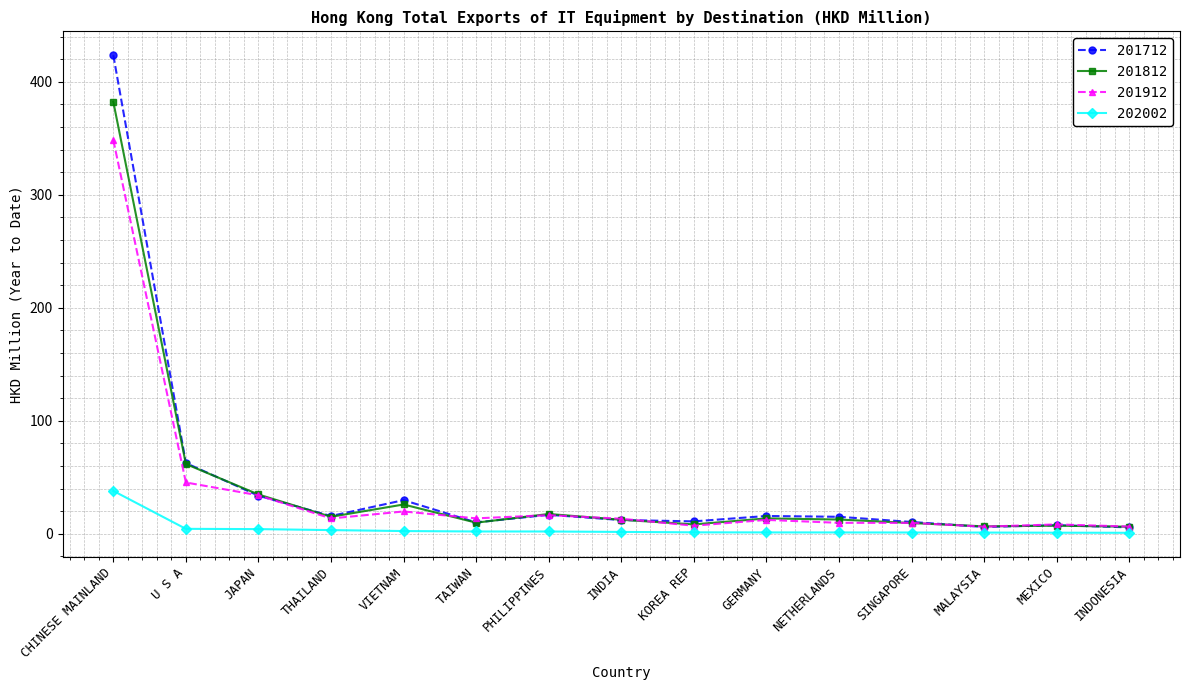

Between VIETNAM and GERMANY, which series saw the biggest shift?

201712